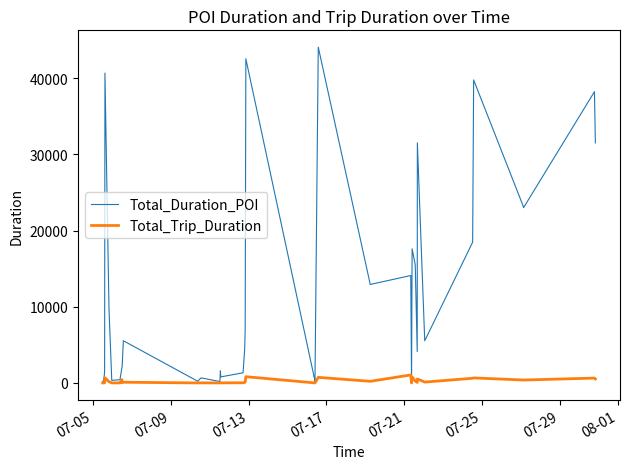

True or false: Total_Trip_Duration has a value of 3.8 at 8.

False